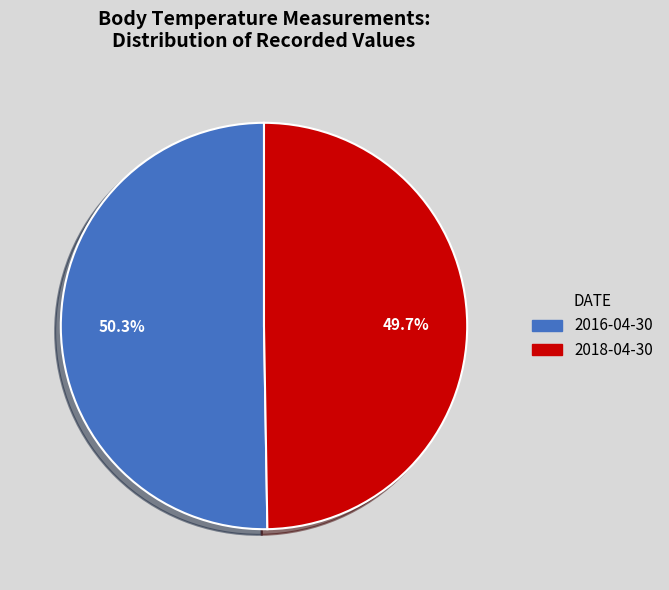

Which category accounts for the majority?

2016-04-30